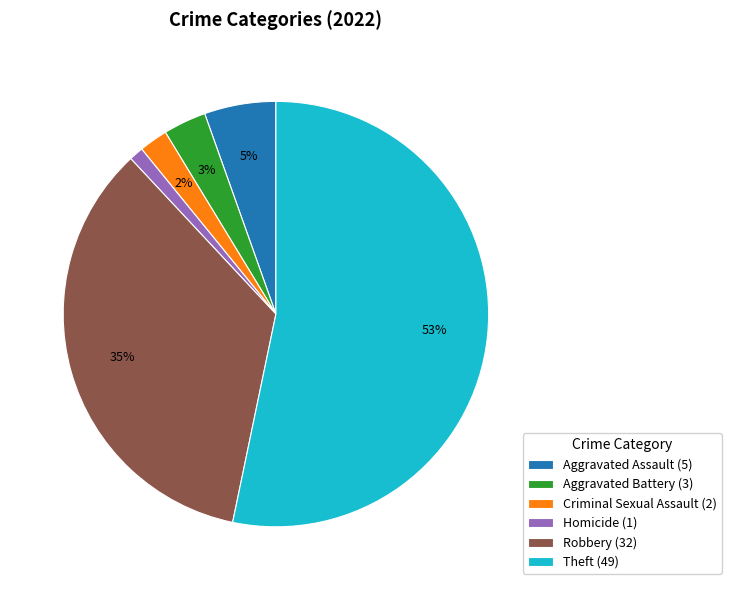

To the nearest percent, what percentage of the pie is Aggravated Battery (3)?

3%